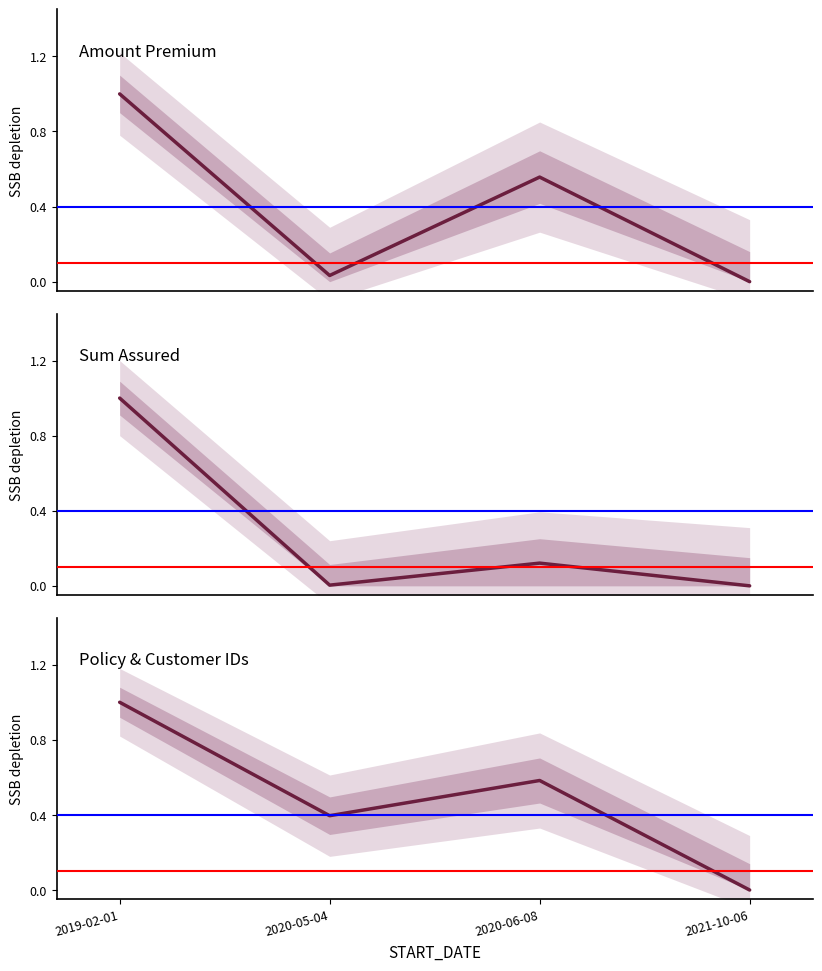

What is the difference between the Amount Premium values at 2019-02-01 and 2020-05-04?

1.0